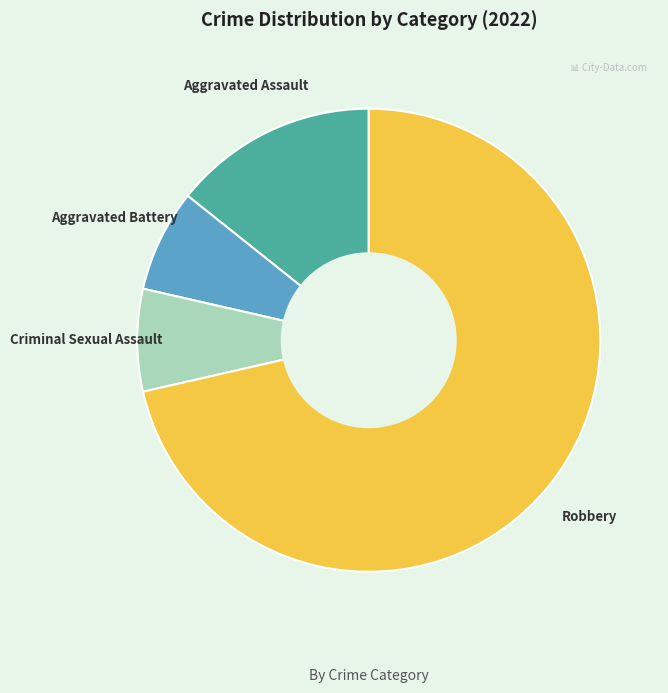

Does Aggravated Battery represent more than half of the total?

No